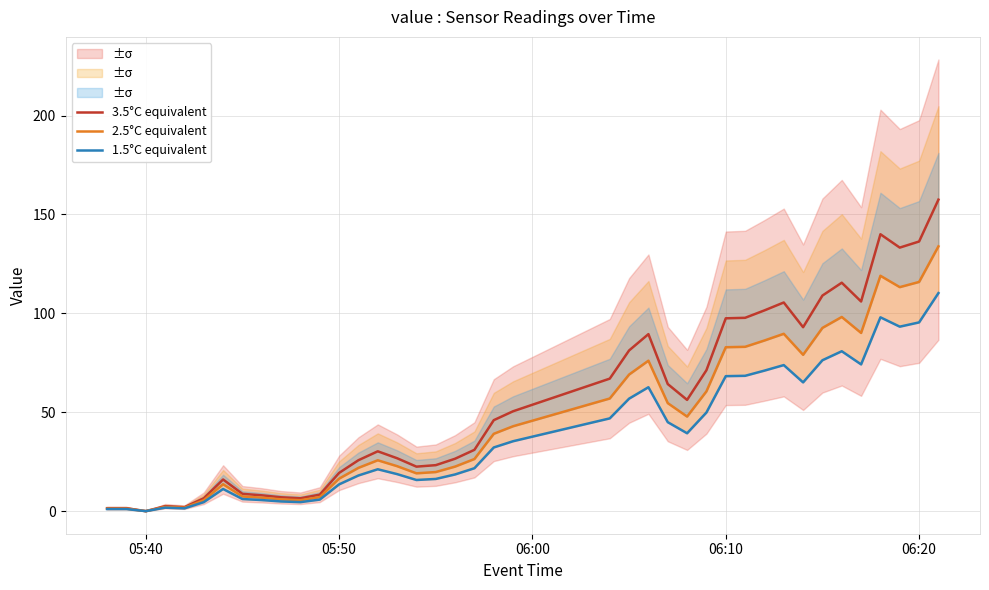

True or false: 2.5°C equivalent and 3.5°C equivalent intersect in this chart.

False